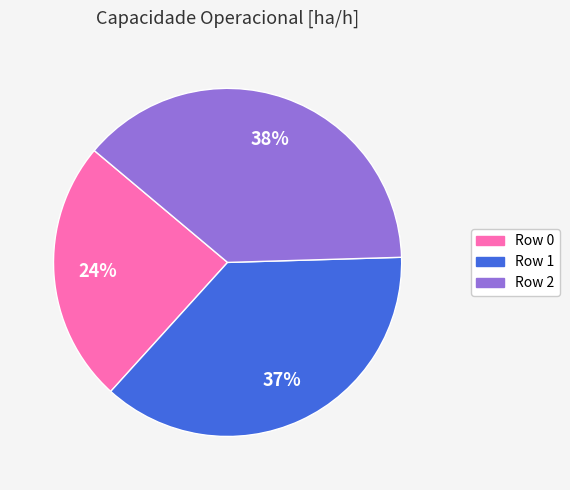

Does any single category account for the majority?

No